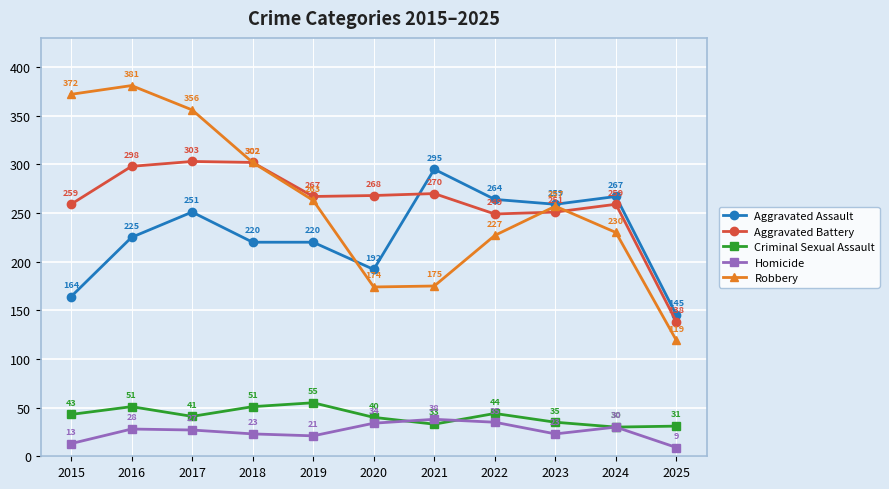

Which category has the lowest value in the Robbery series?

2025